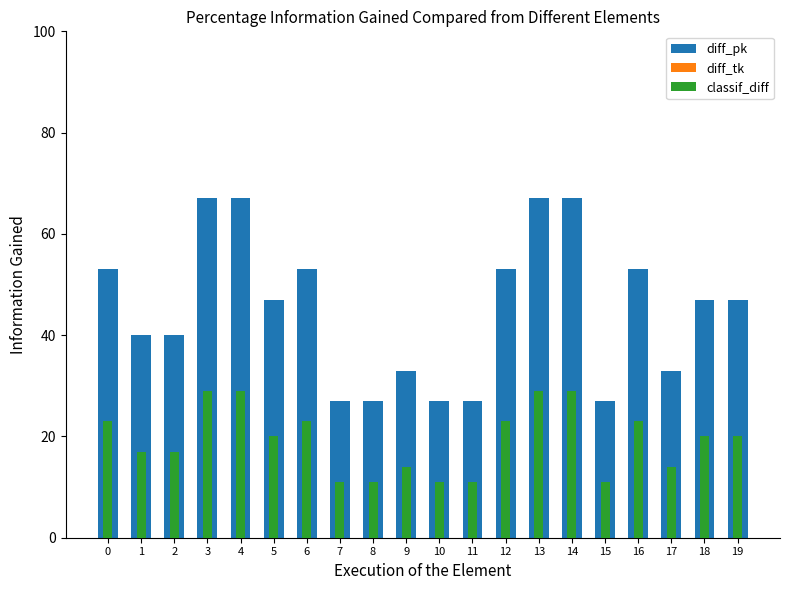

Reading left to right, extract all data points from this chart.

diff_pk: 53	40	40	67	67	47	53	27	27	33	27	27	53	67	67	27	53	33	47	47
diff_tk: 0	0	0	0	0	0	0	0	0	0	0	0	0	0	0	0	0	0	0	0
classif_diff: 23	17	17	29	29	20	23	11	11	14	11	11	23	29	29	11	23	14	20	20